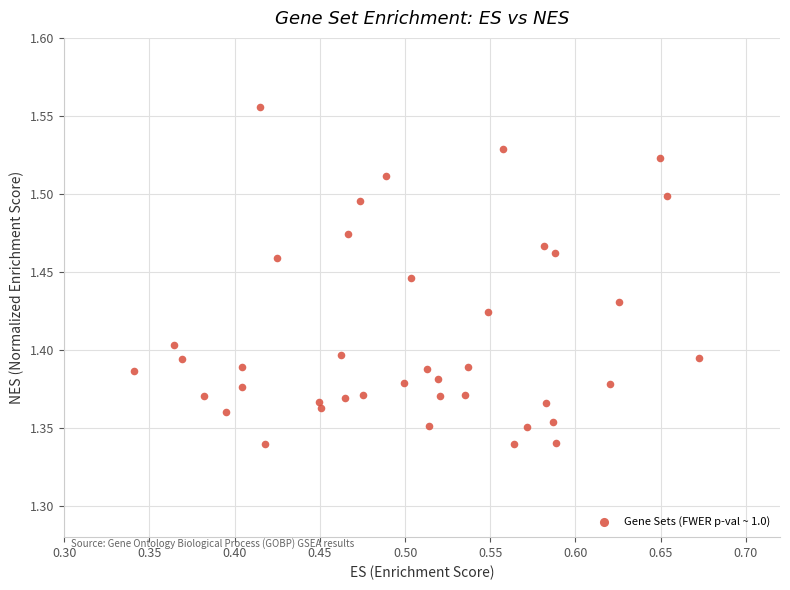

What is the range of X values (max minus min)?

0.3